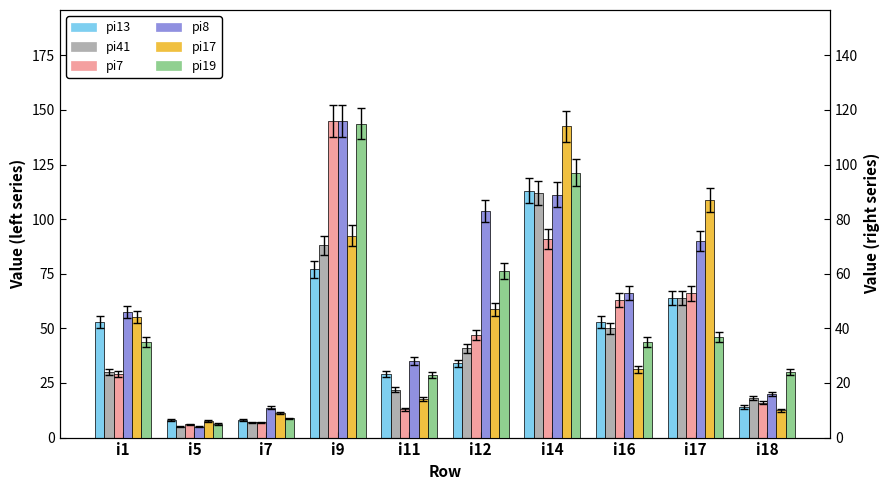

Reading left to right, what are all the values shown in this chart?

pi13: i1=53	i5=8	i7=8	i9=77	i11=29	i12=34	i14=113	i16=53	i17=64	i18=14
pi41: i1=30	i5=5	i7=7	i9=88	i11=22	i12=41	i14=112	i16=50	i17=64	i18=18
pi7: i1=29	i5=6	i7=7	i9=145	i11=13	i12=47	i14=91	i16=63	i17=66	i18=16
pi8: i1=46	i5=4	i7=11	i9=116	i11=28	i12=83	i14=89	i16=53	i17=72	i18=16
pi17: i1=44	i5=6	i7=9	i9=74	i11=14	i12=47	i14=114	i16=25	i17=87	i18=10
pi19: i1=35	i5=5	i7=7	i9=115	i11=23	i12=61	i14=97	i16=35	i17=37	i18=24